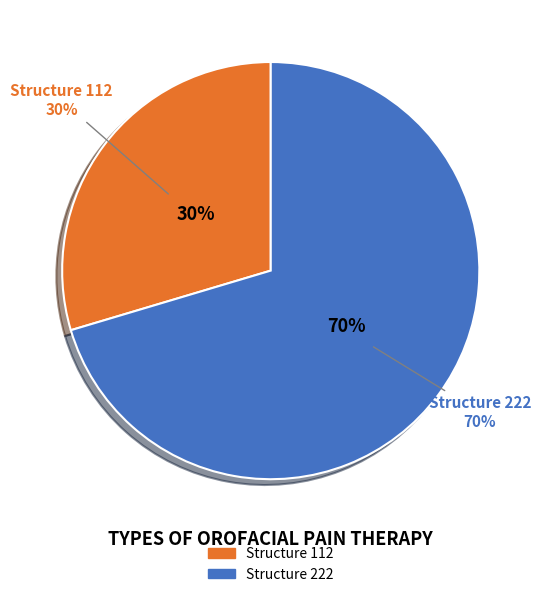

To the nearest percent, what is the average slice percentage?

50%